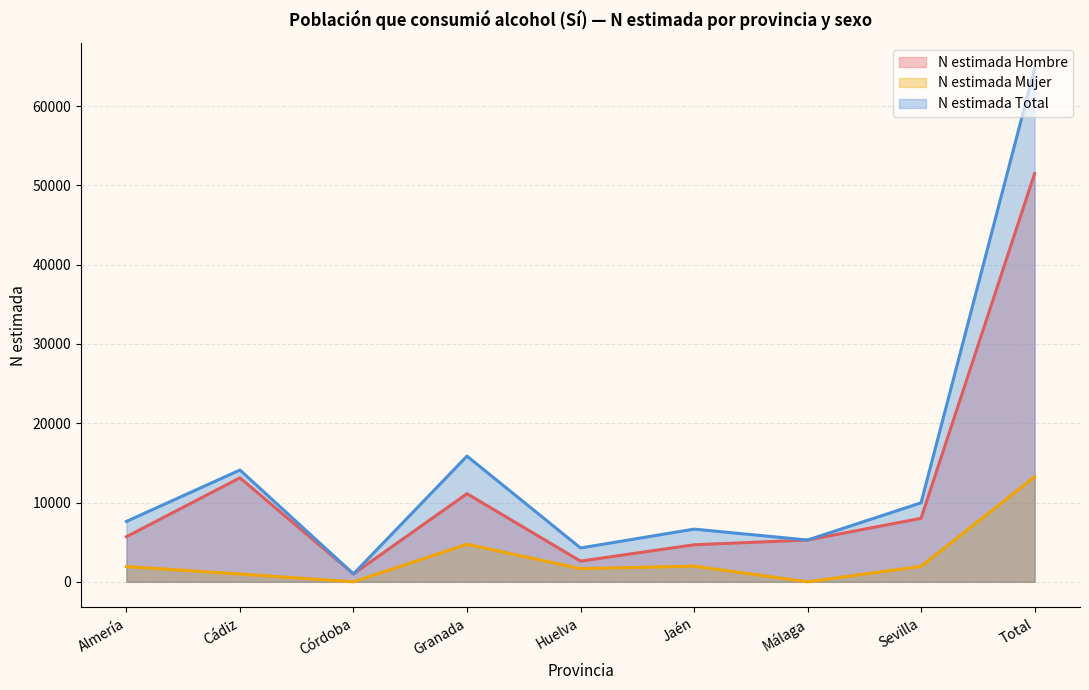

Between Almería and Jaén, which is larger?

Almería